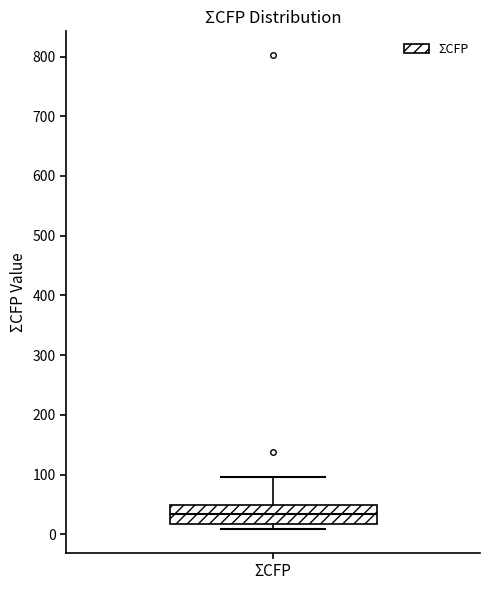

Read this box plot against the y-axis: the position of the median line, the range covered by the box, and the ends of both whiskers. The values are not printed on the chart, so give them approximately, as read against the axis.

median 30, box 20 to 50, whiskers 10 to 100